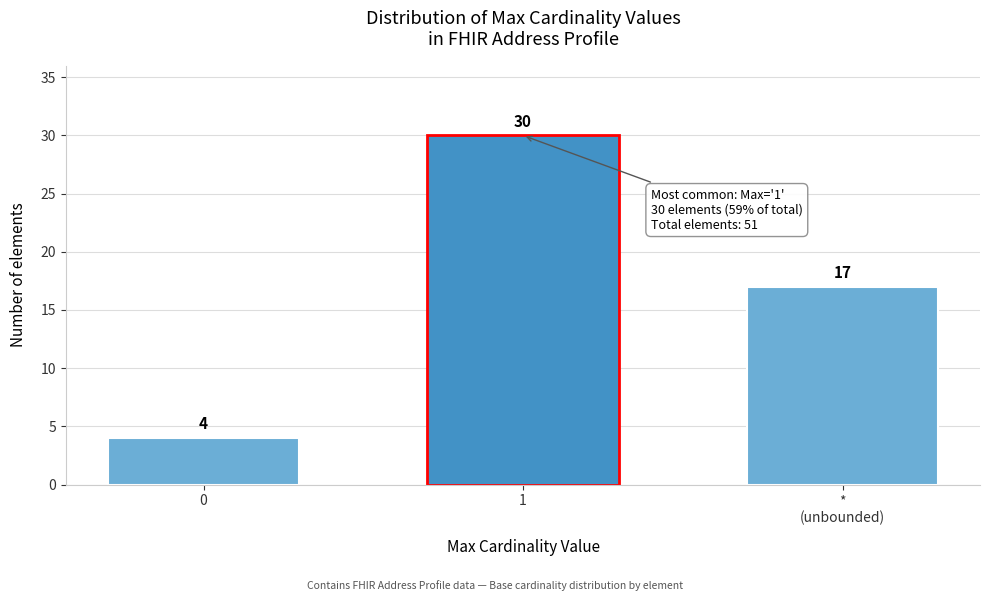

Reading left to right, transcribe all the data shown in this chart.

4	30	17